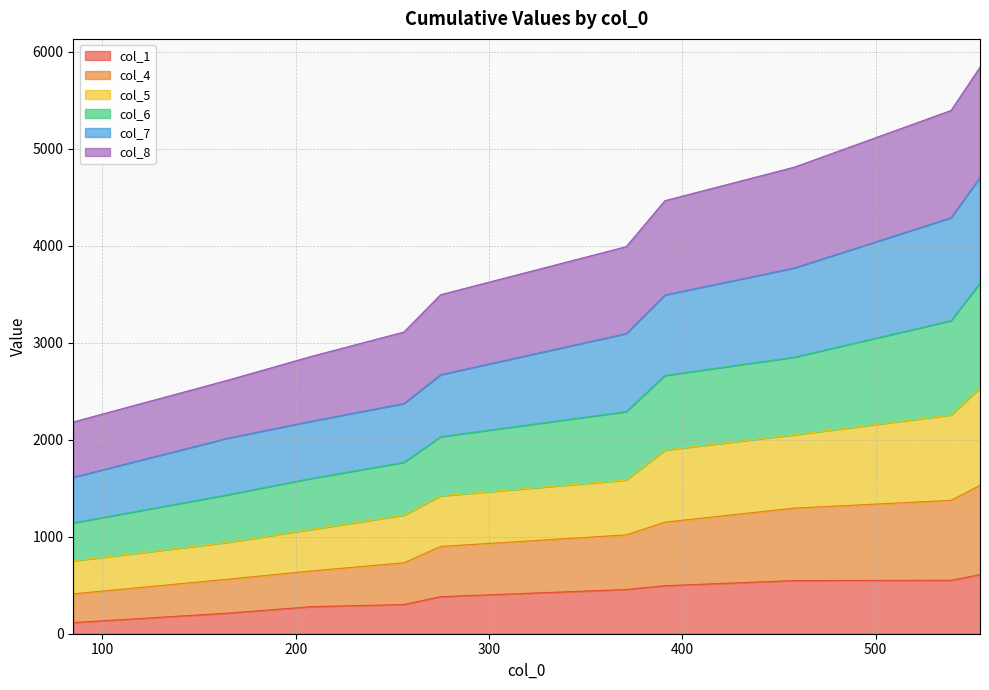

Is the value of col_8 at 275 greater than the value of col_6 at 458?

No